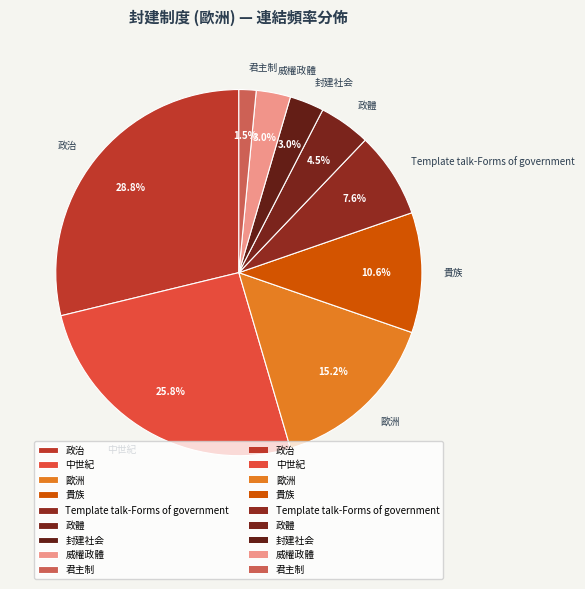

Is it true that 封建社会 is 10% of the pie?

False